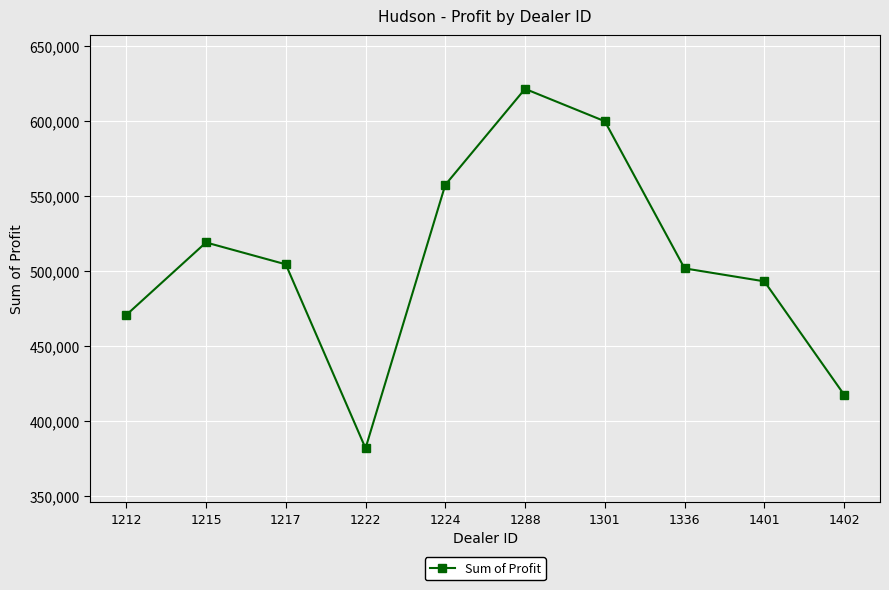

At which category does the data reach its first local valley?

1222